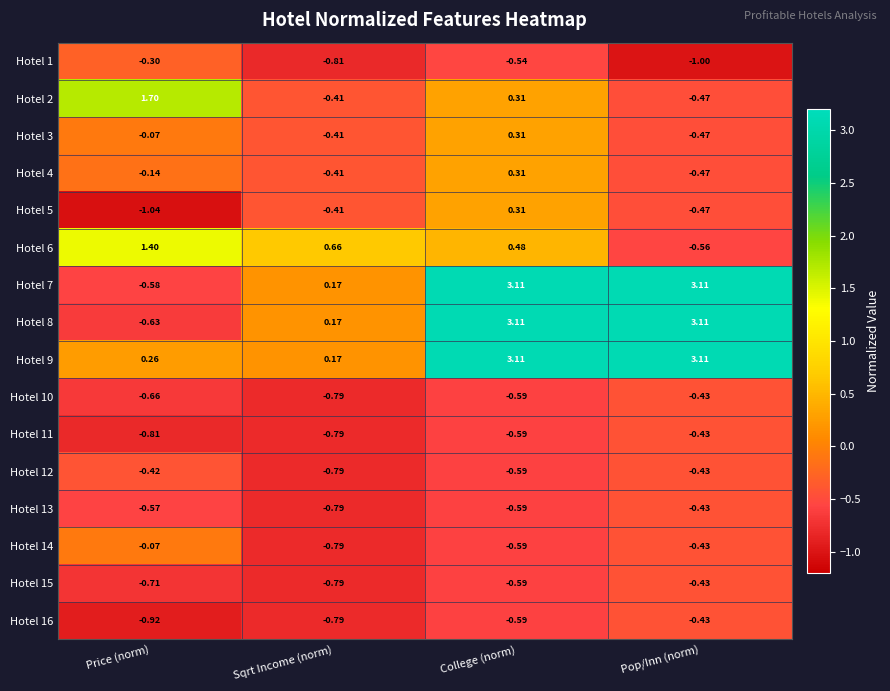

Which label corresponds to the smallest value in the chart?

Price (norm)